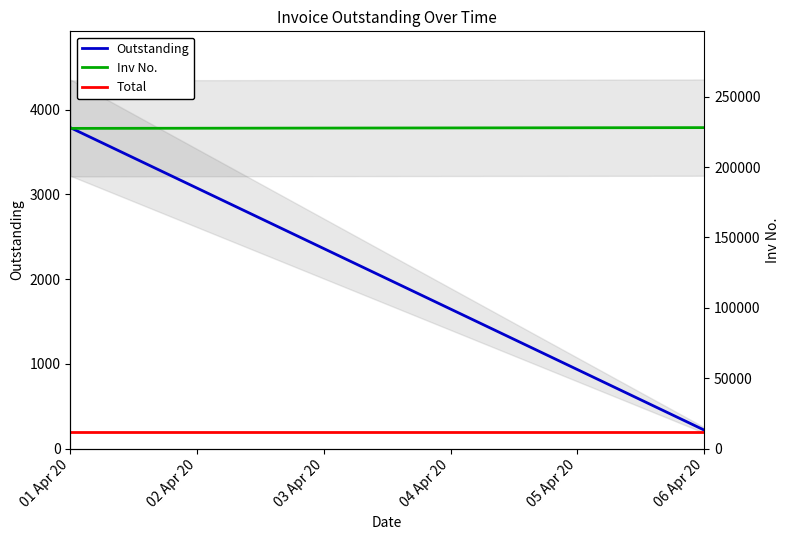

Rank the series by their average value, from highest to lowest.

Inv No., Outstanding, Total